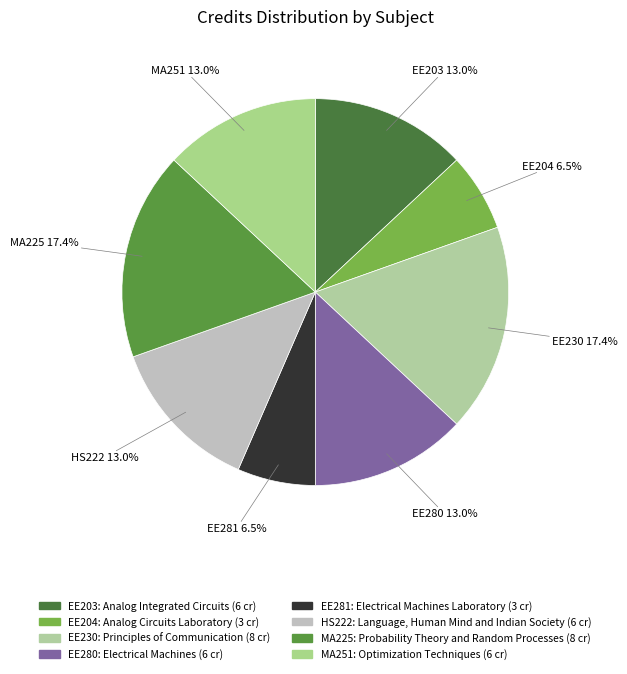

Is there a majority slice in this chart?

No